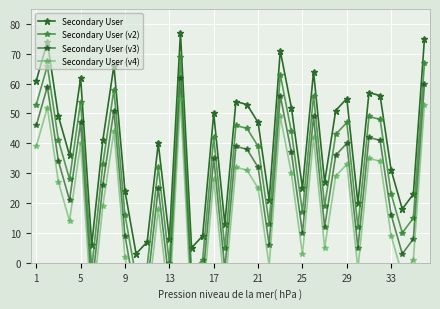

What is the maximum value for Secondary User?

77